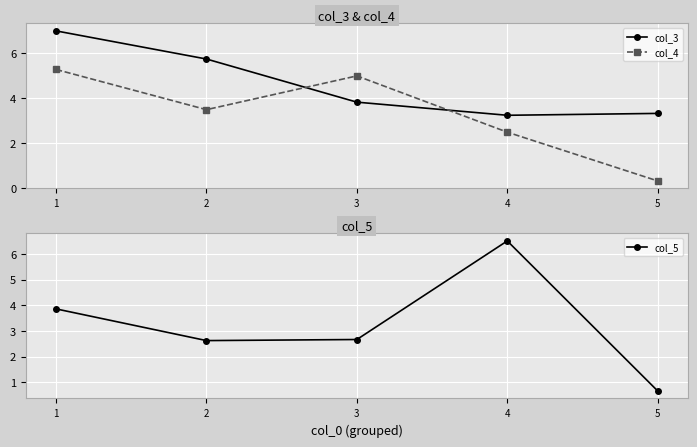

Count the number of data series in this chart.

3